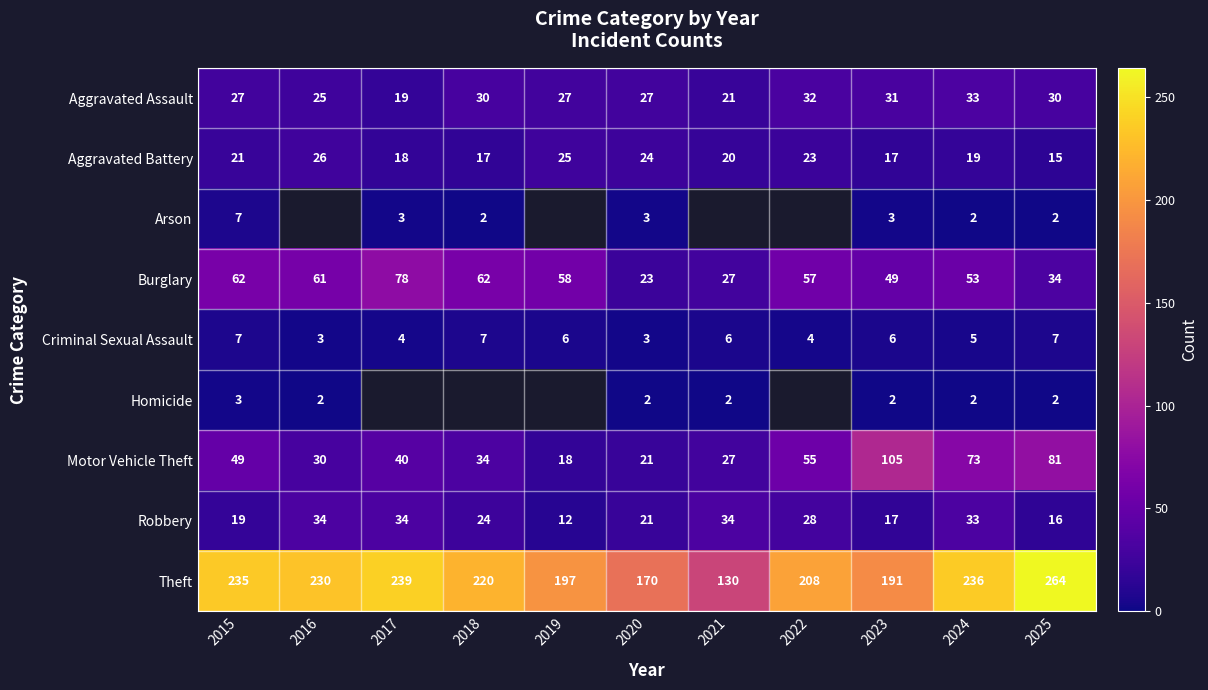

Is it true that Robbery equals 27.4 at 2025?

False